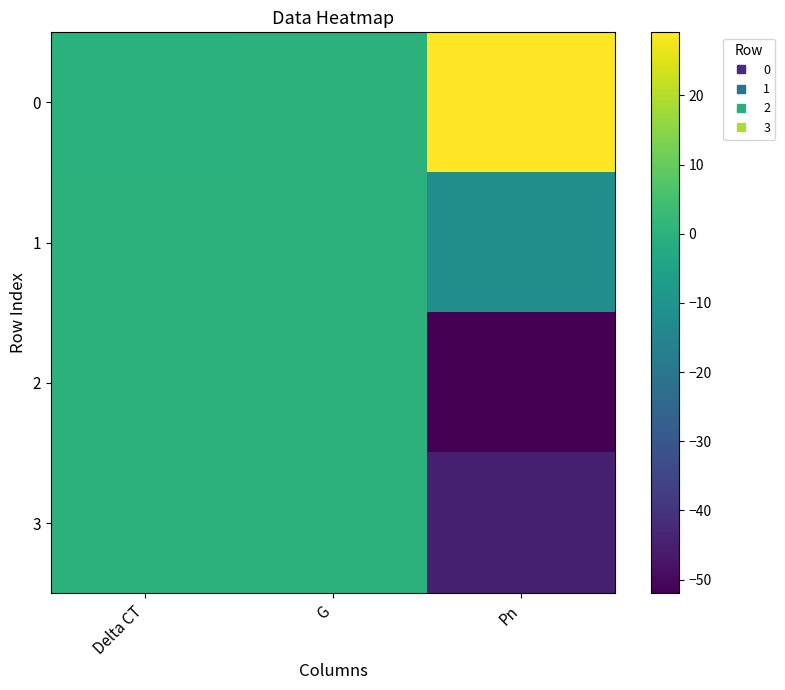

Which series changed the most between Delta CT and G?

2